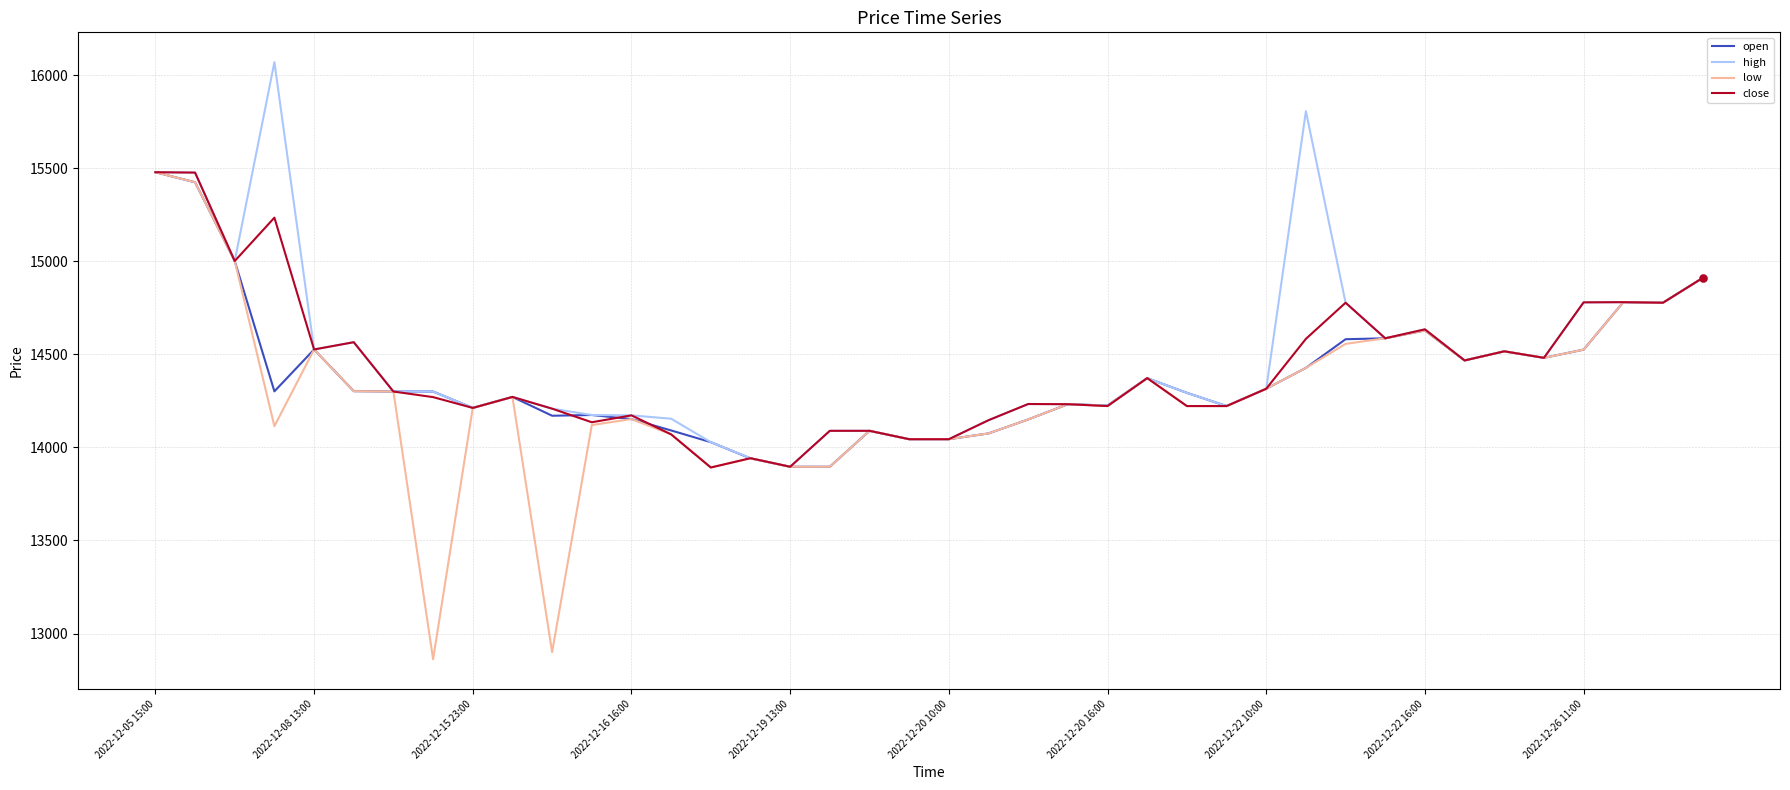

What is the highest value of the low series?

15478